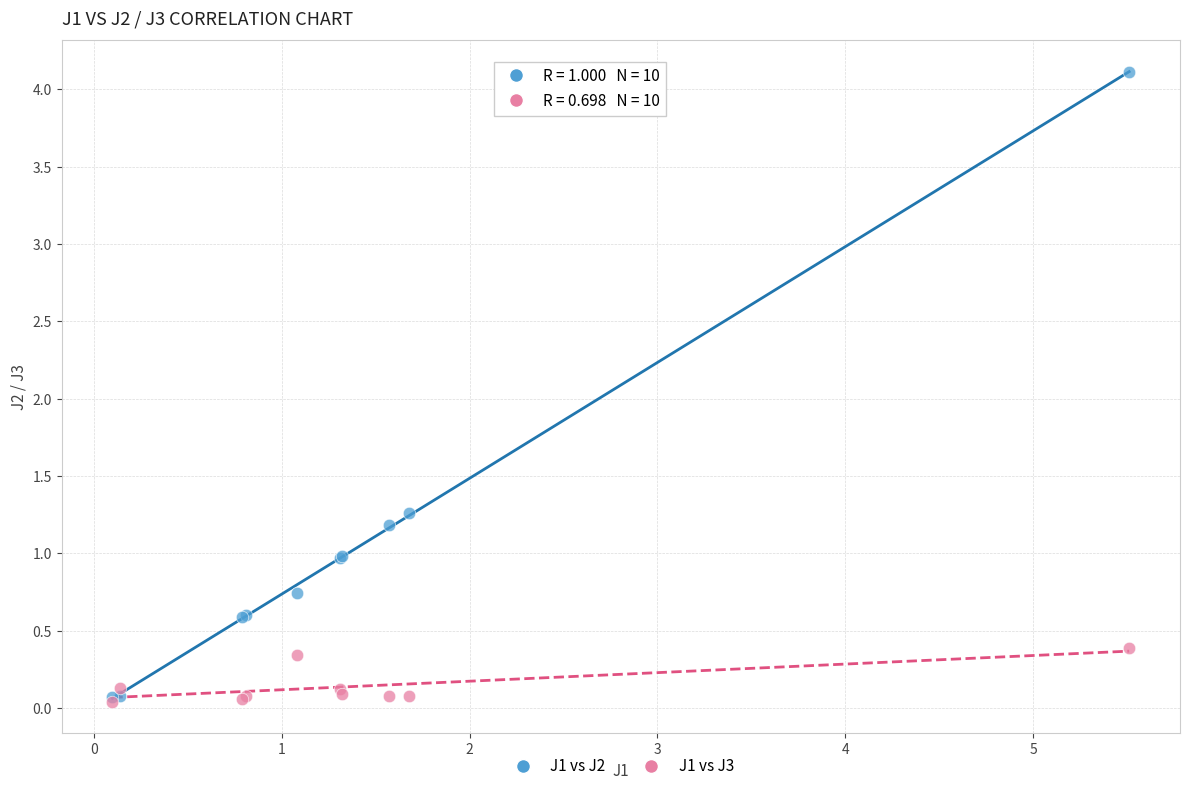

Across all series, what Y value is closest to 2?

1.3